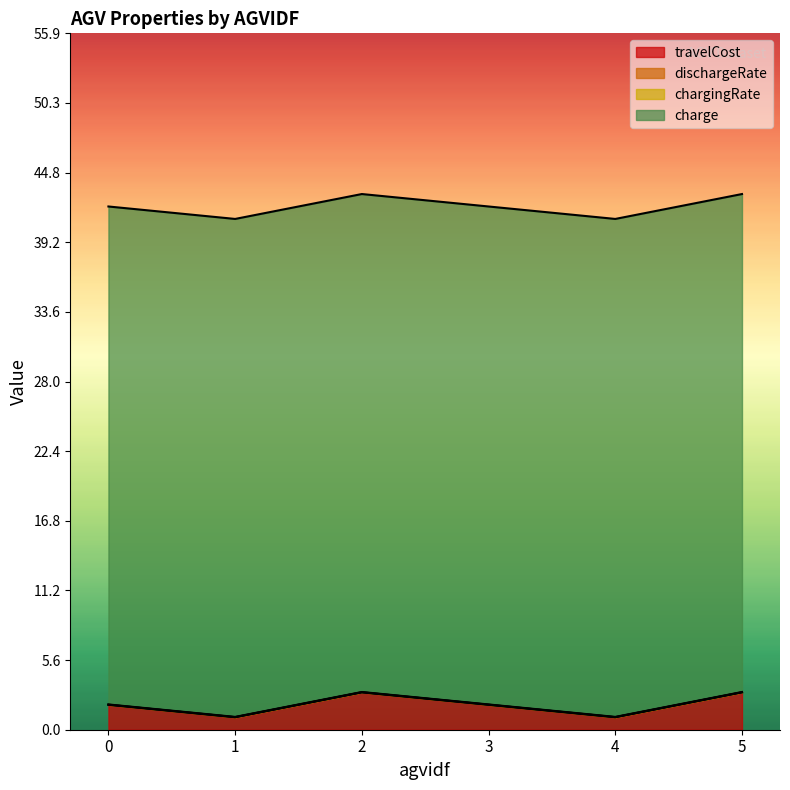

What is the average value of the charge series?

40.0